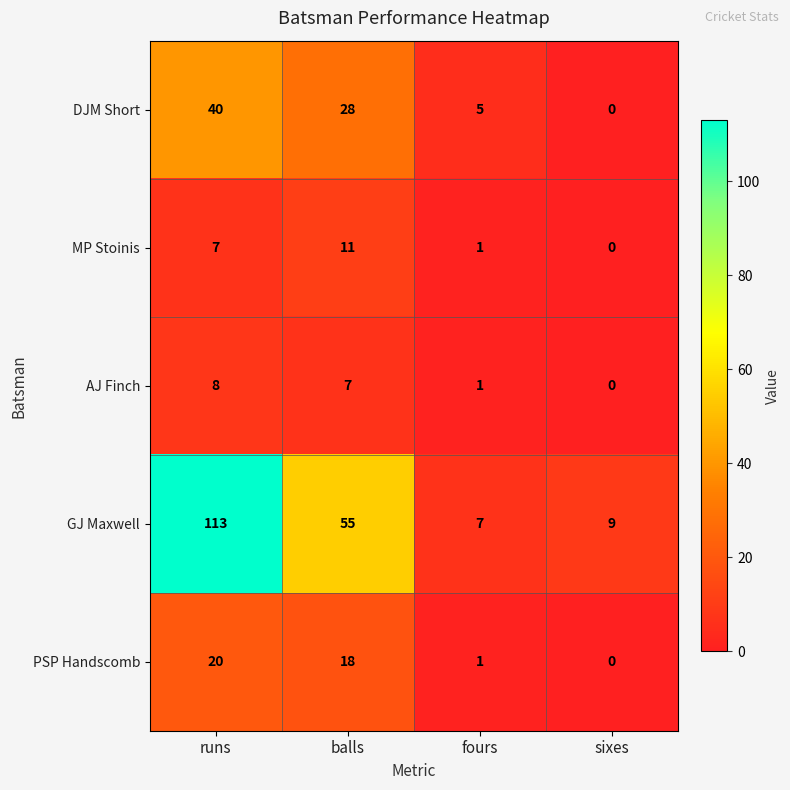

Reading right to left, extract all data points from this chart.

DJM Short: 0	5	28	40
MP Stoinis: 0	1	11	7
AJ Finch: 0	1	7	8
GJ Maxwell: 9	7	55	113
PSP Handscomb: 0	1	18	20